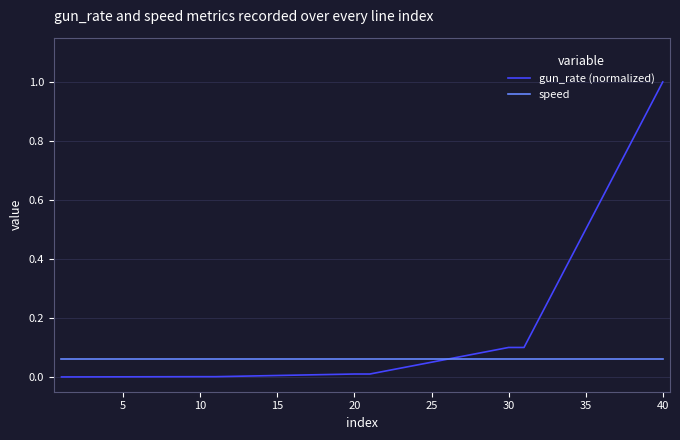

List the series in order of their overall mean, highest first.

gun_rate (normalized), speed